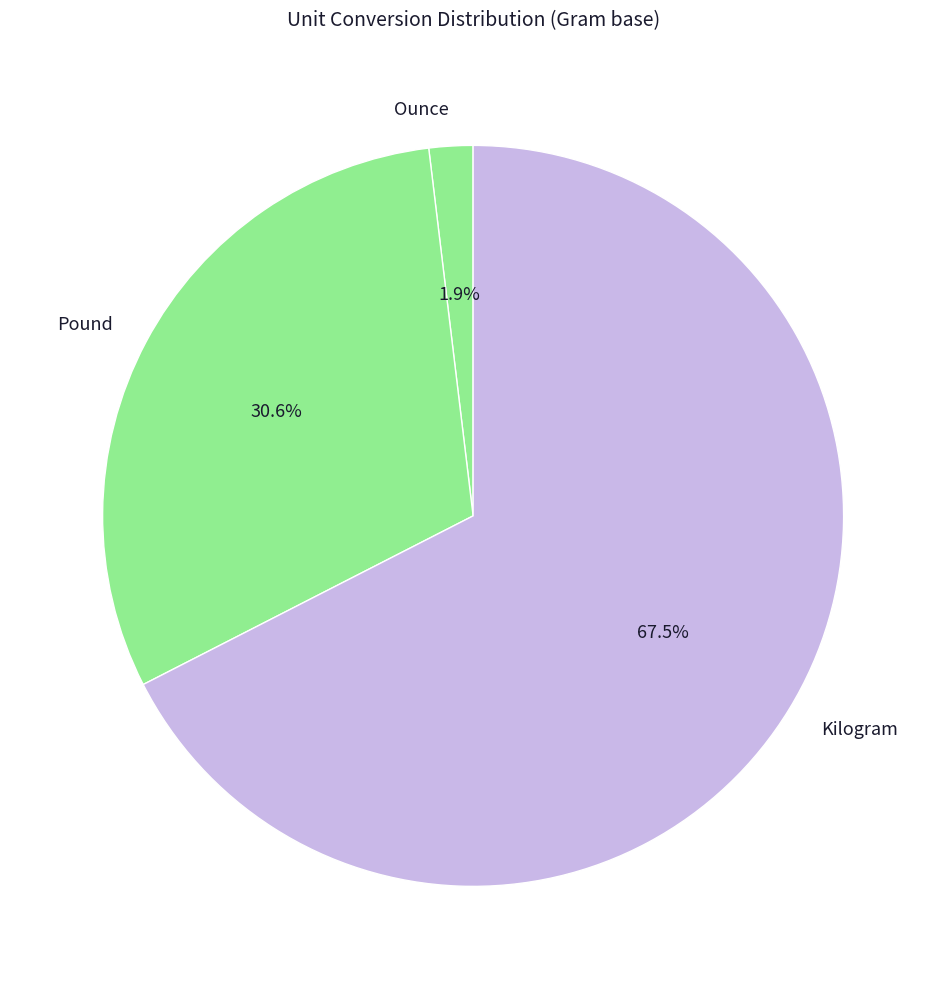

How many slices are in this pie chart?

3